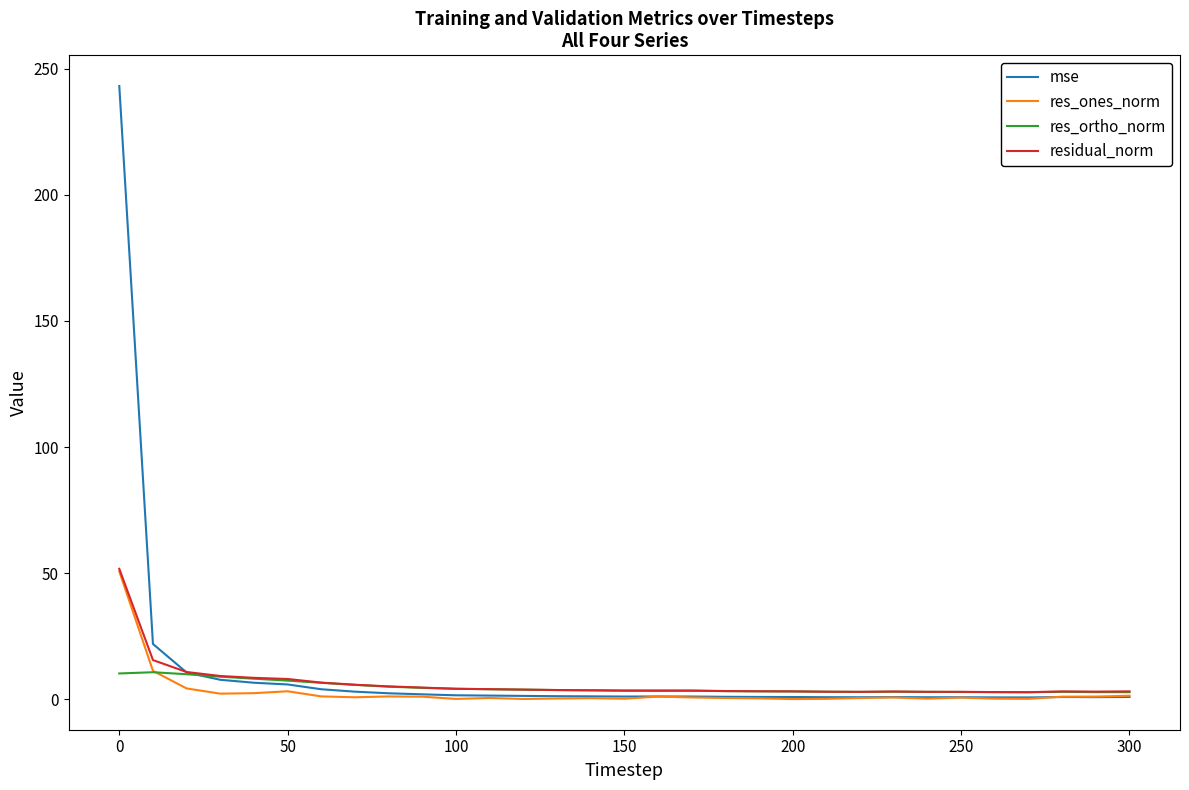

Which series has the largest range (max minus min)?

mse